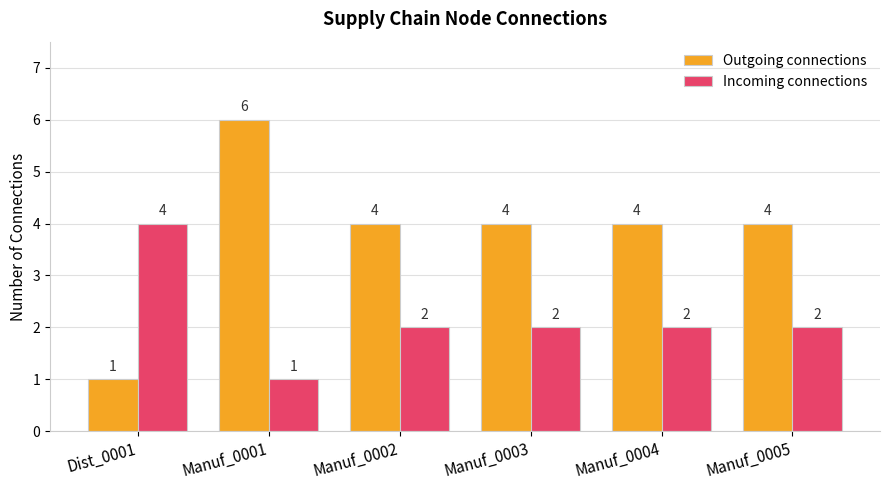

Does the chart contain stacked bars?

No